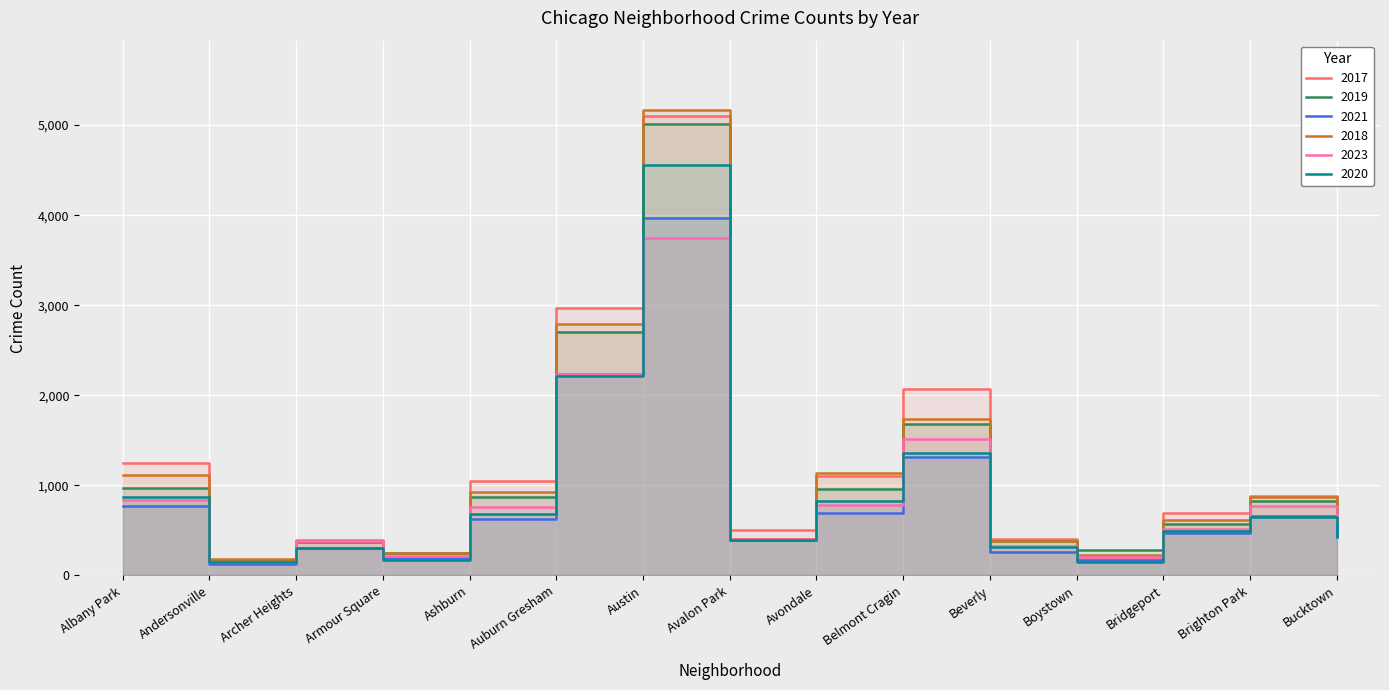

How many categories are shown in the chart?

15